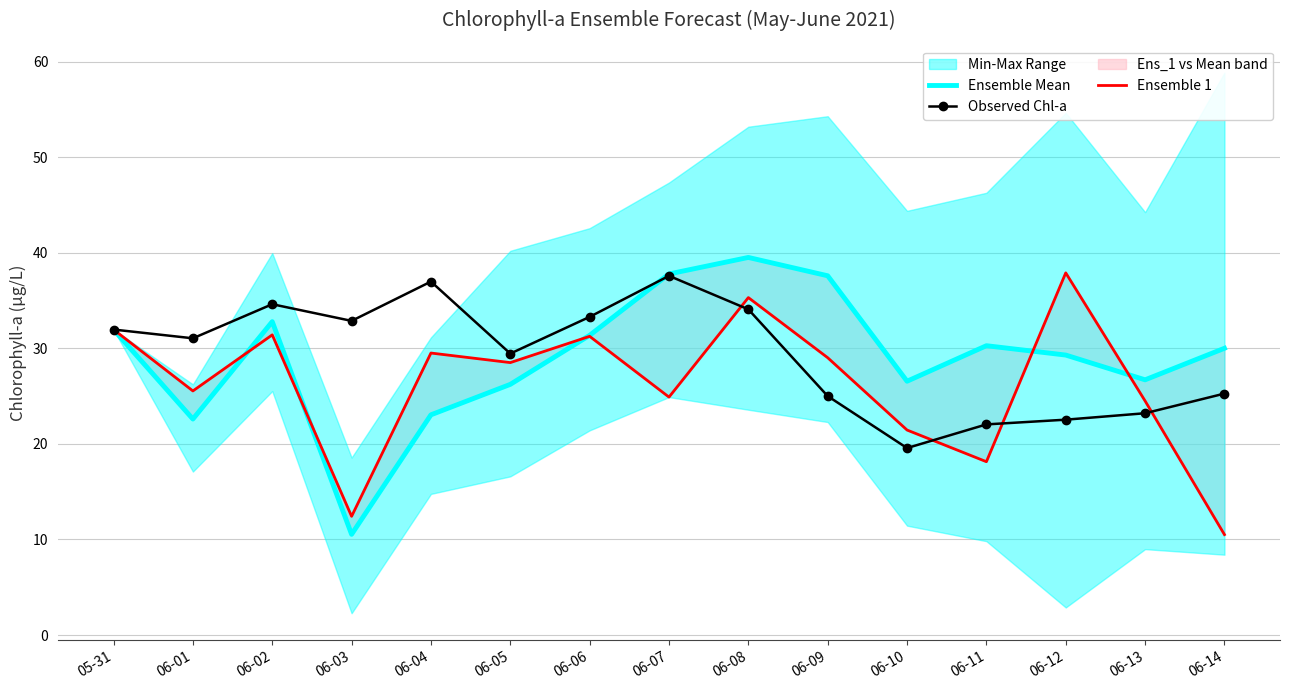

The value of Observed Chl-a at 06-07 is 54.9. True or false?

False